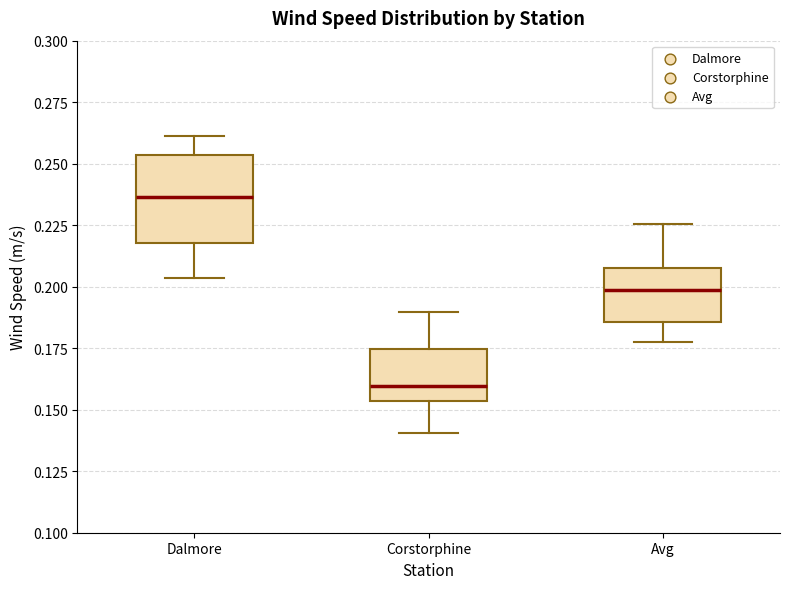

Which box's median line is the highest?

Dalmore